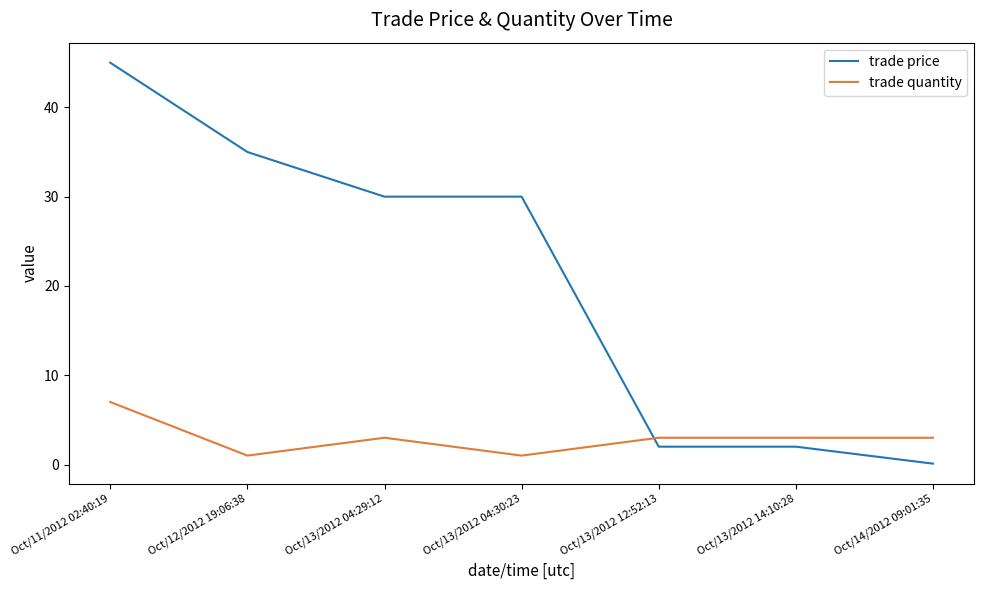

What is the average value of the trade price series?

20.6